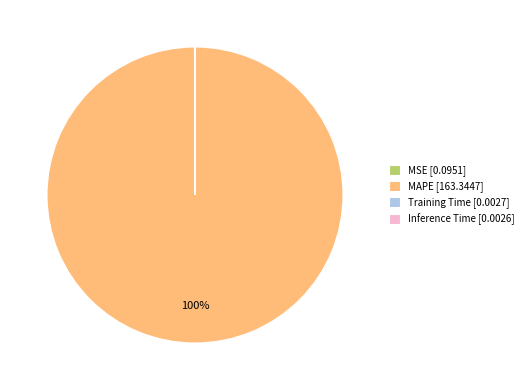

The MAPE [163.3447] slice represents 88% of the pie. True or false?

False